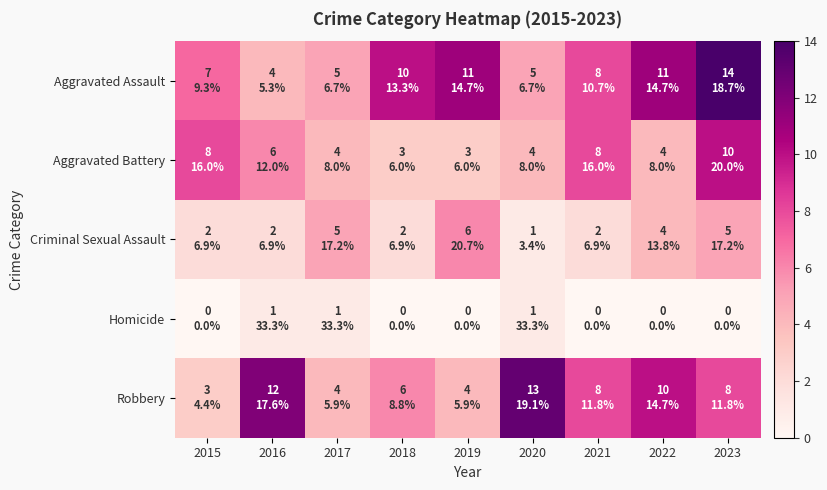

Reading left to right, extract all data points from this chart.

Aggravated Assault: 2015=7	2016=4	2017=5	2018=10	2019=11	2020=5	2021=8	2022=11	2023=14
Aggravated Battery: 2015=8	2016=6	2017=4	2018=3	2019=3	2020=4	2021=8	2022=4	2023=10
Criminal Sexual Assault: 2015=2	2016=2	2017=5	2018=2	2019=6	2020=1	2021=2	2022=4	2023=5
Homicide: 2015=0	2016=1	2017=1	2018=0	2019=0	2020=1	2021=0	2022=0	2023=0
Robbery: 2015=3	2016=12	2017=4	2018=6	2019=4	2020=13	2021=8	2022=10	2023=8